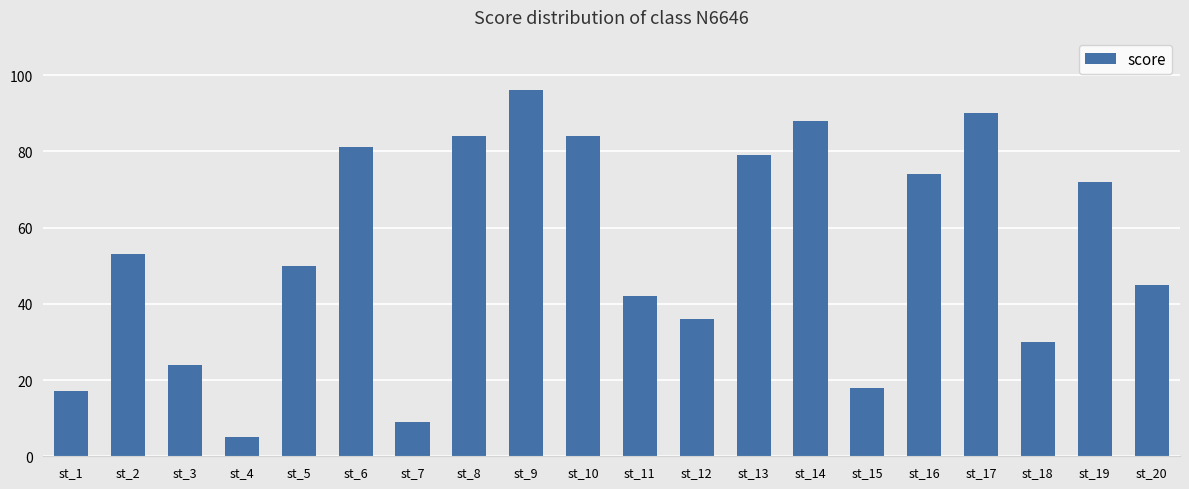

What is the difference between the values at st_18 and st_9?

66